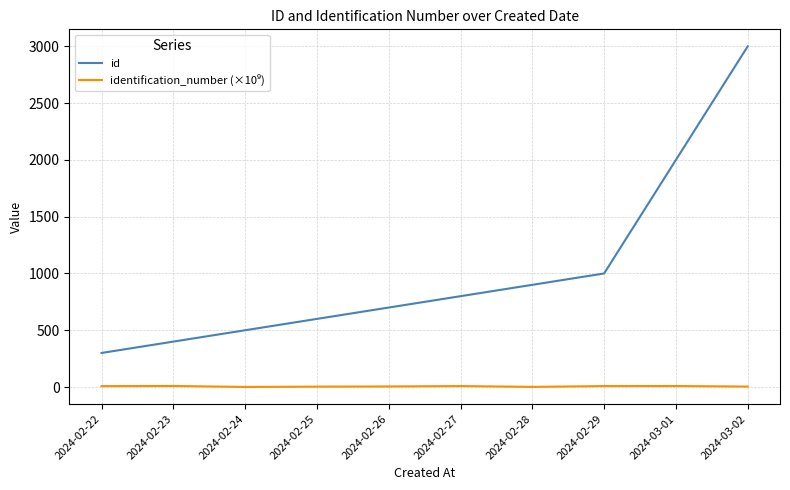

Which series has the widest spread of values?

id